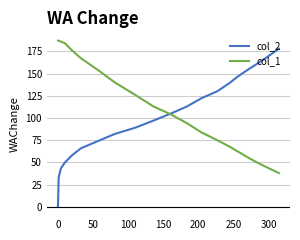

What is the greatest value displayed?

187